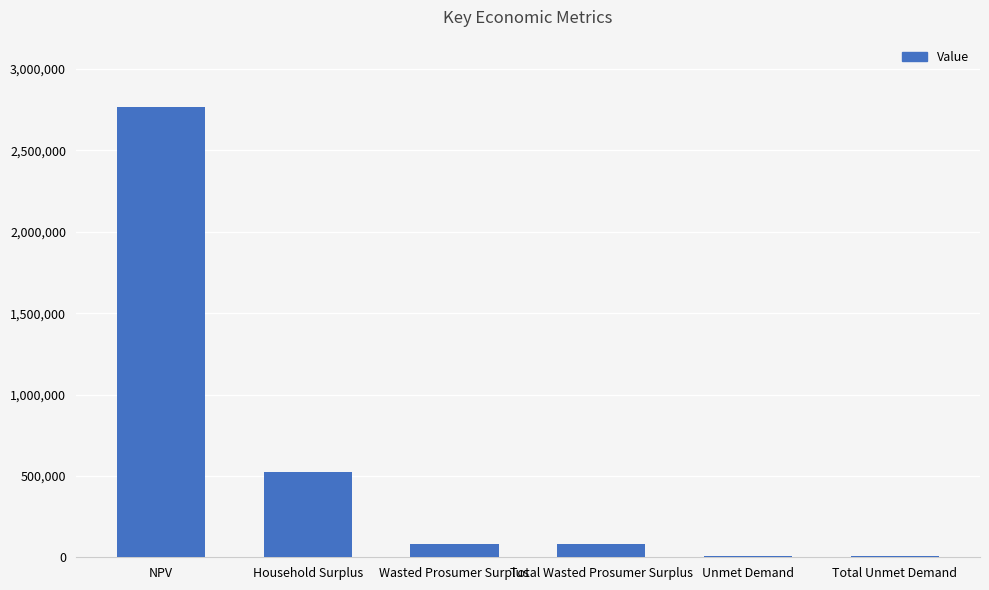

Are the bars grouped side by side (vs. stacked)?

No